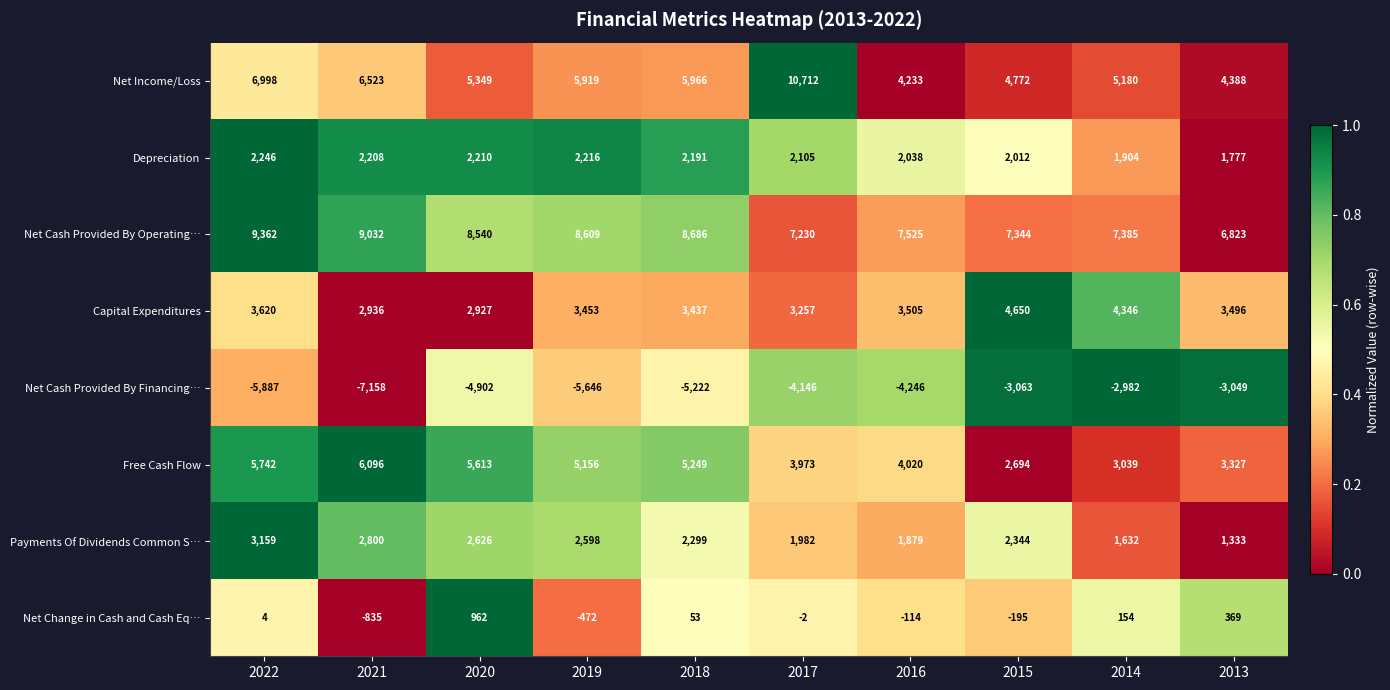

True or false: Net Income/Loss has a value of 4772 at 2015.

True